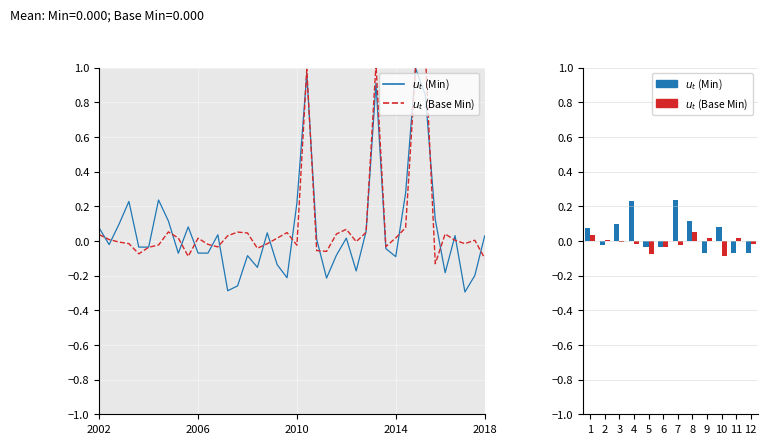

What are all the series names shown in the legend?

$u_t$ (Min), $u_t$ (Base Min)